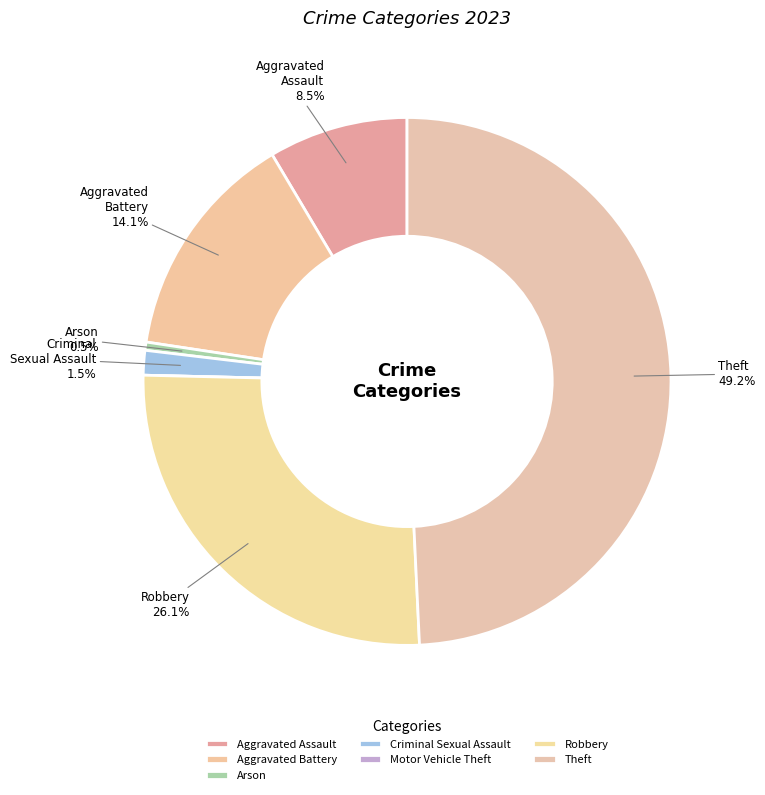

To the nearest percent, what is the difference between the largest and smallest slice percentages?

49%